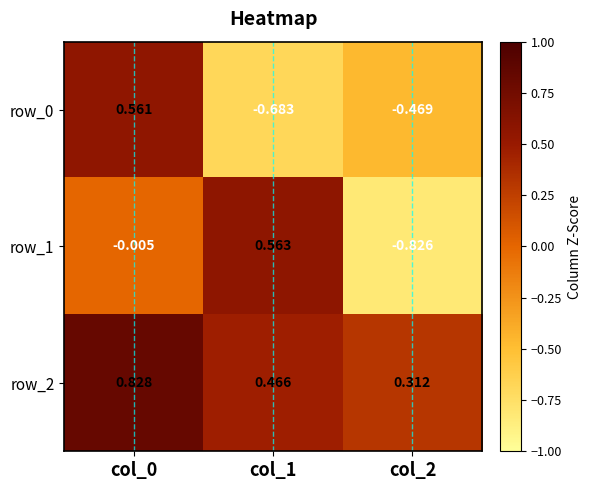

Which series has the largest range (max minus min)?

row_1